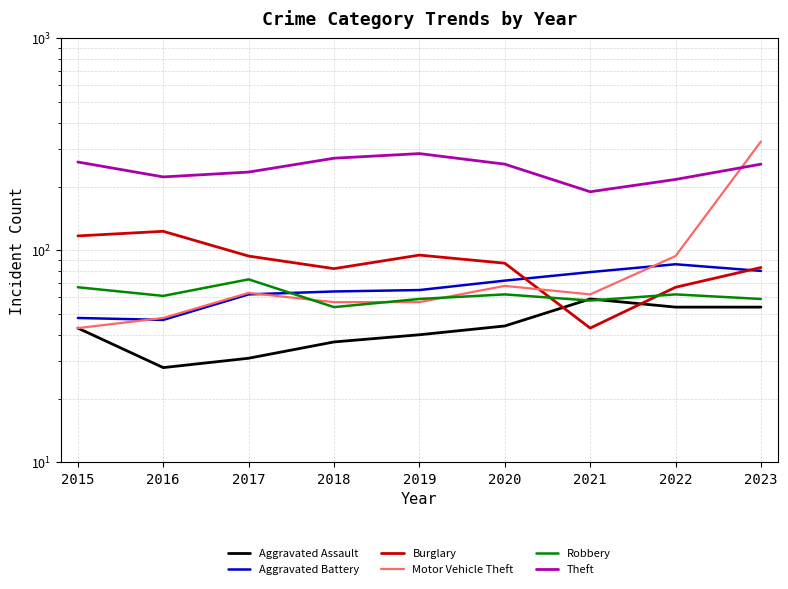

Rank the categories by Robbery value from highest to lowest.

2017, 2015, 2020, 2022, 2016, 2019, 2023, 2021, 2018